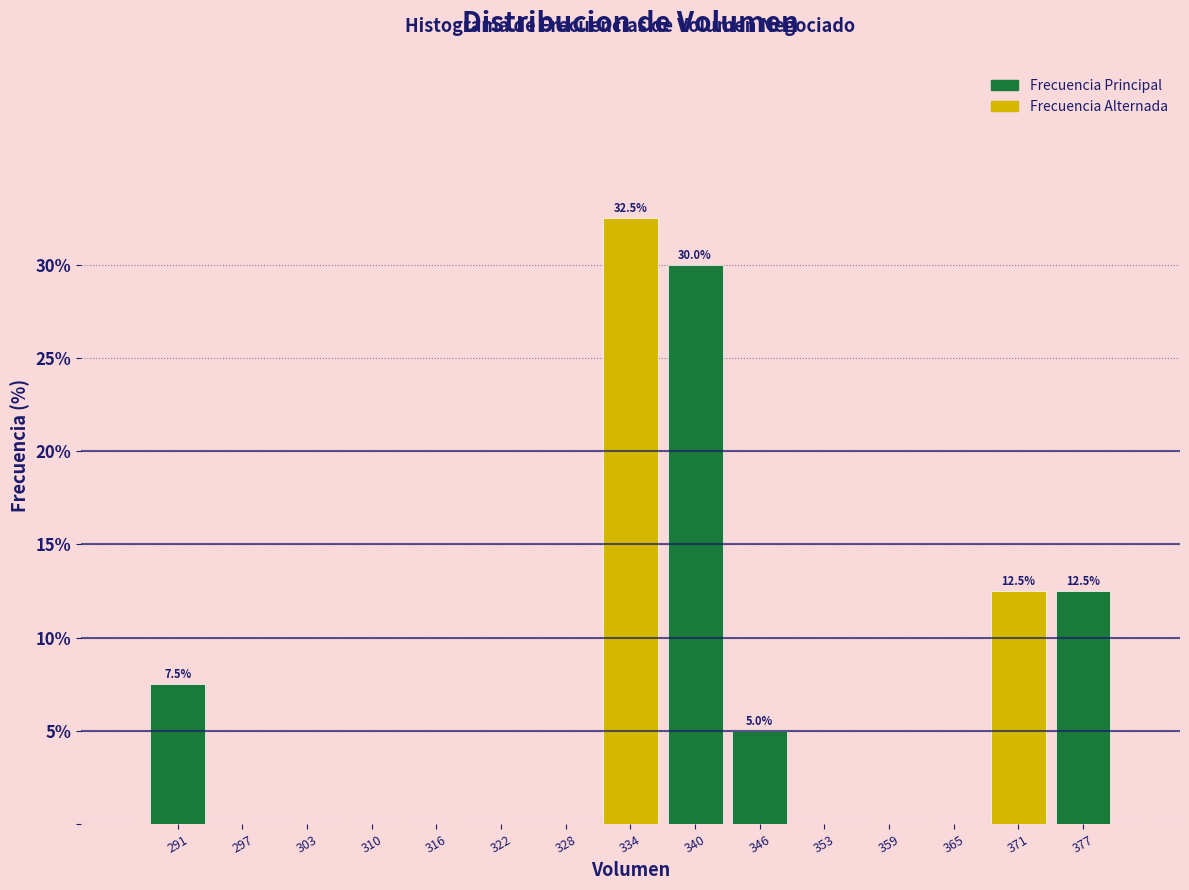

Over which range of the x-axis is the bar tallest?

331 to 337